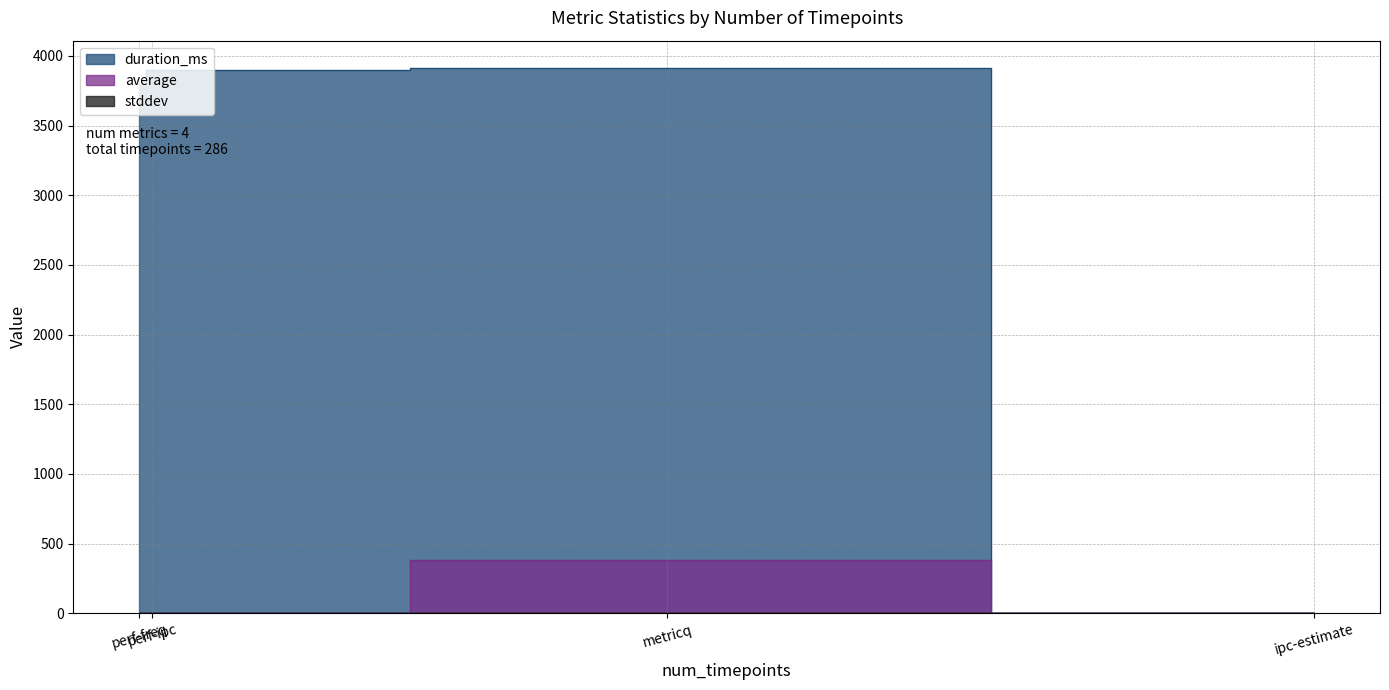

Where is average nearest to the value 193?

perf-freq